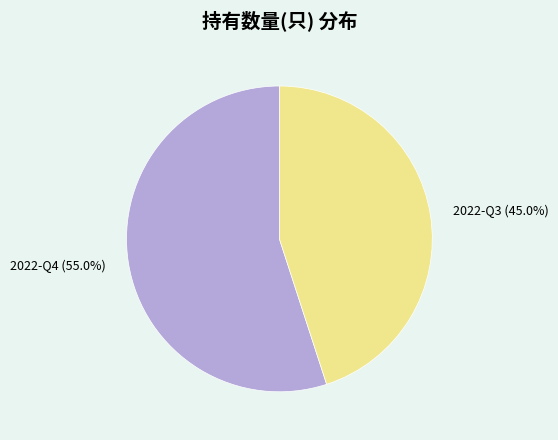

What is the majority slice?

2022-Q4